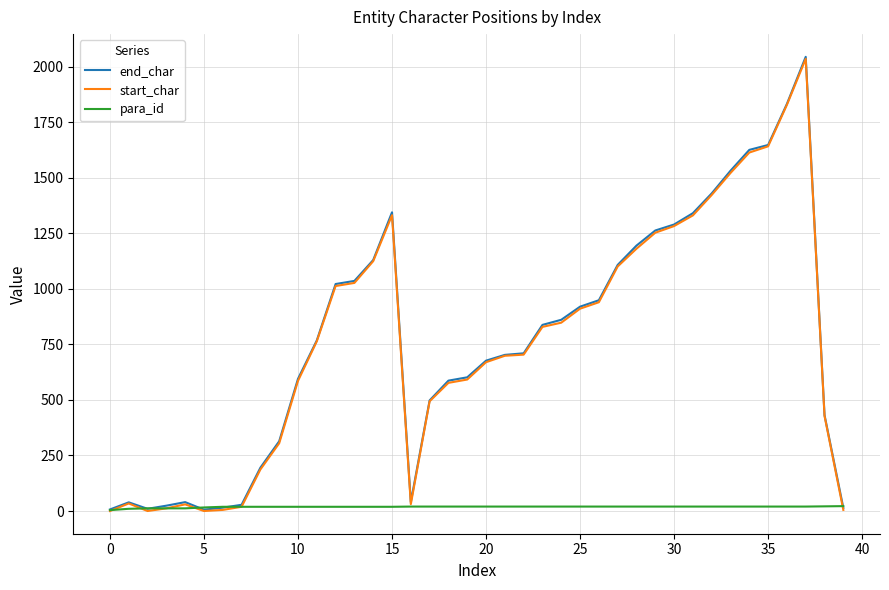

What is the average value of the para_id series?

18